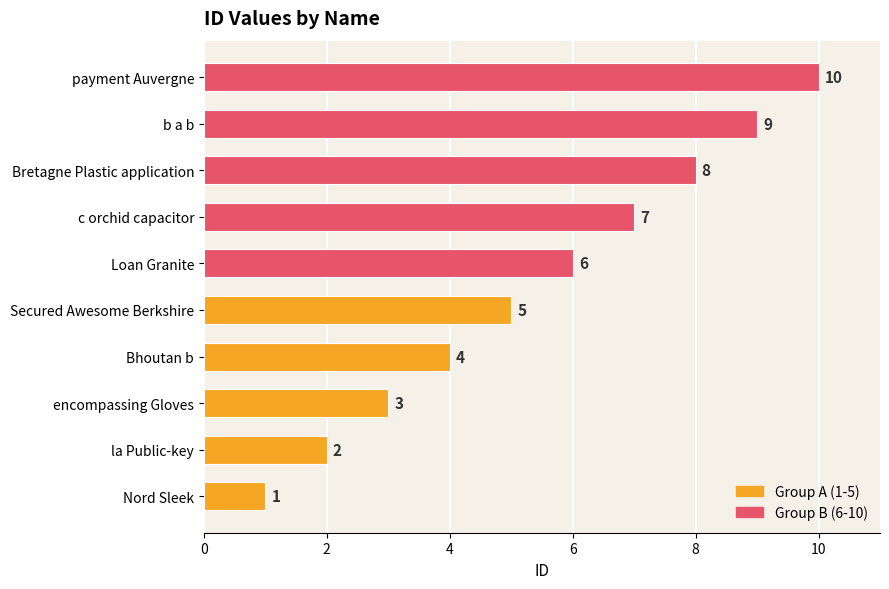

How many series are shown in this chart?

1